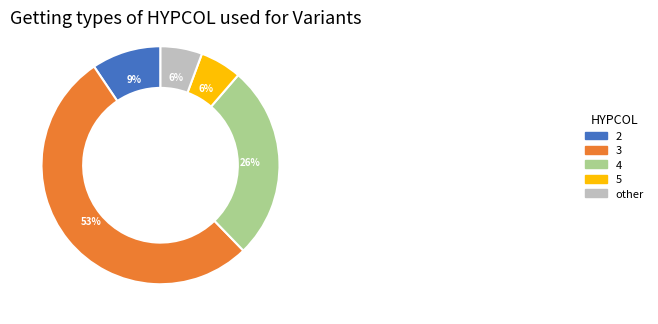

Count the number of slices in the pie.

5